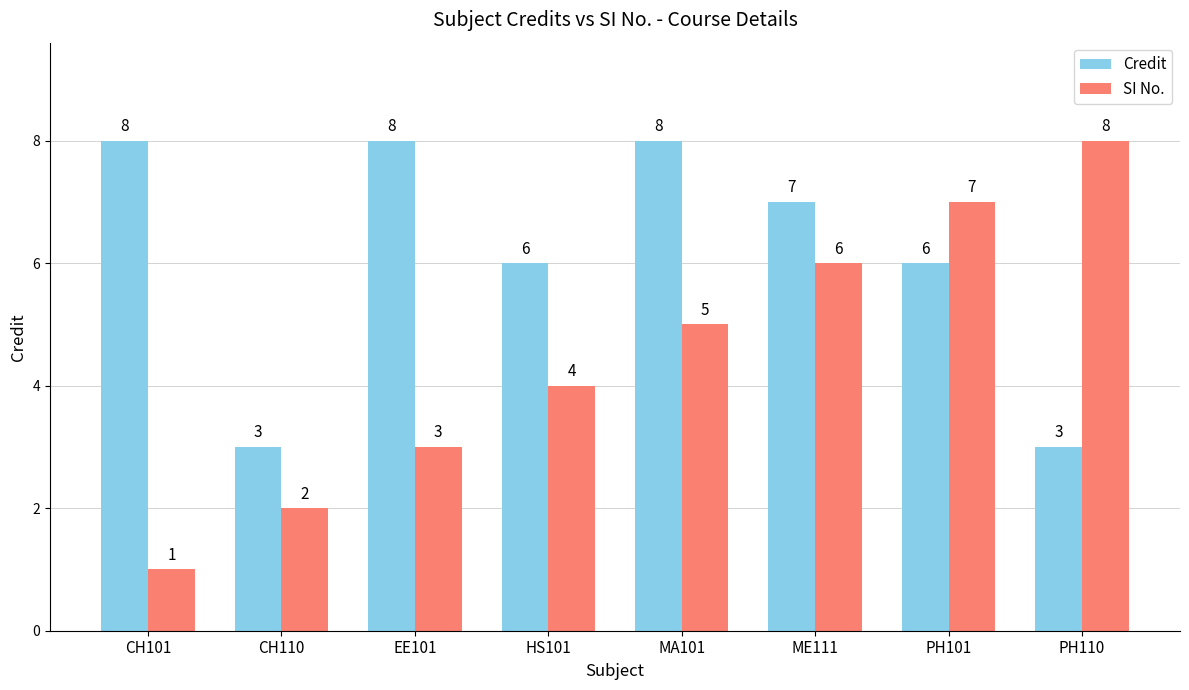

Which series changed the most between CH101 and PH101?

SI No.